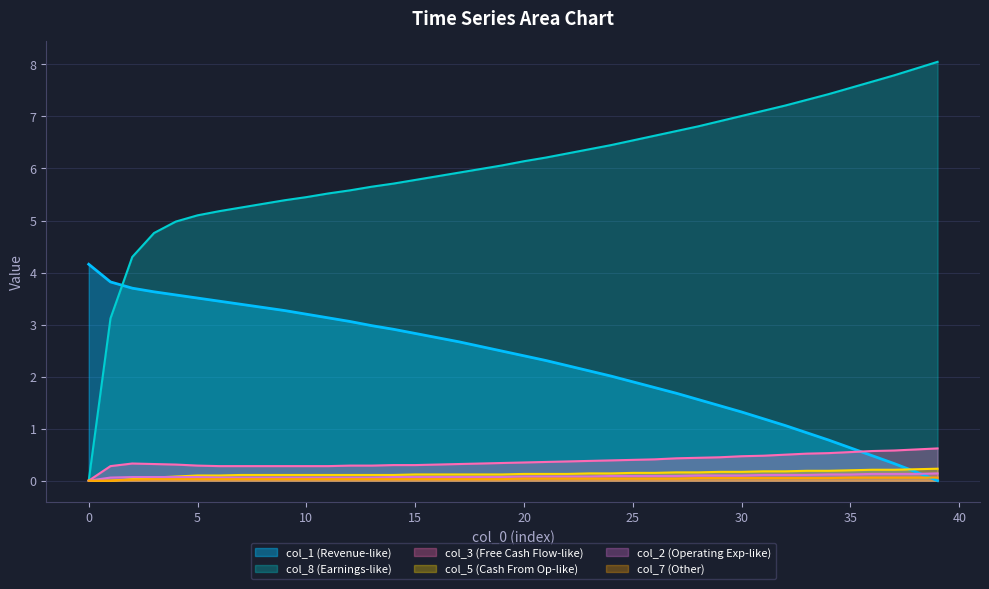

The value of col_1 at 16 is 2.8. True or false?

True